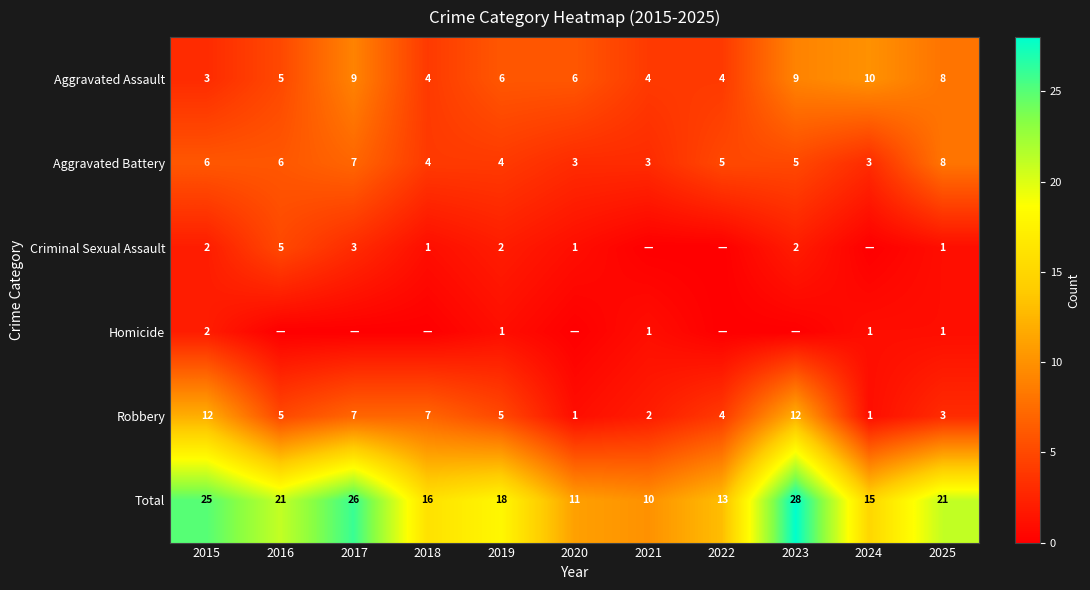

Rank the series by their maximum value, from highest to lowest.

Total, Robbery, Aggravated Assault, Aggravated Battery, Criminal Sexual Assault, Homicide